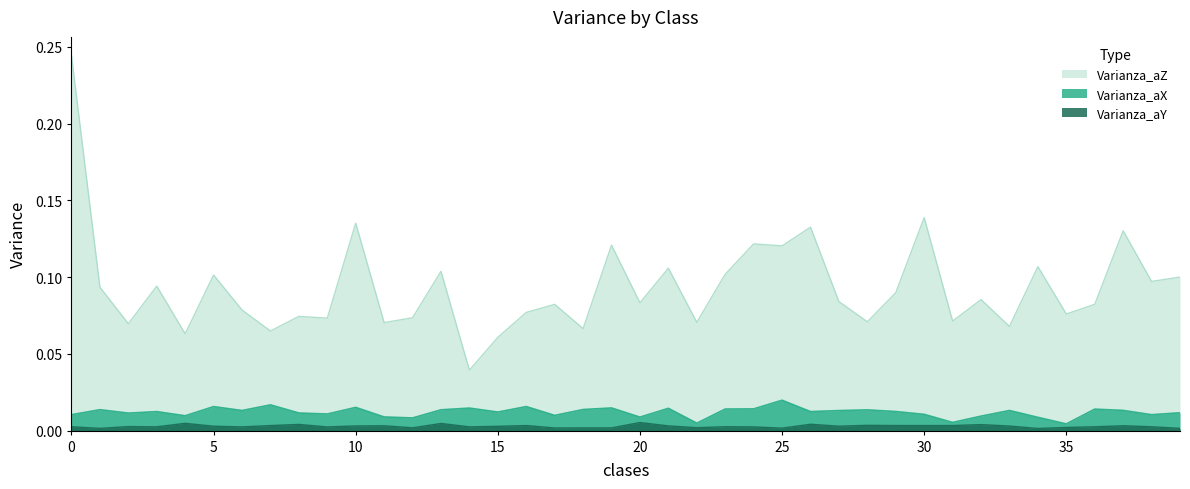

Reading right to left, transcribe all the data shown in this chart.

Varianza_aX: 0.0	0.0	0.0	0.0	0.0	0.0	0.0	0.0	0.0	0.0	0.0	0.0	0.0	0.0	0.0	0.0	0.0	0.0	0.0	0.0	0.0	0.0	0.0	0.0	0.0	0.0	0.0	0.0	0.0	0.0	0.0	0.0	0.0	0.0	0.0	0.0	0.0	0.0	0.0	0.0
Varianza_aY: 0.0	0.0	0.0	0.0	0.0	0.0	0.0	0.0	0.0	0.0	0.0	0.0	0.0	0.0	0.0	0.0	0.0	0.0	0.0	0.0	0.0	0.0	0.0	0.0	0.0	0.0	0.0	0.0	0.0	0.0	0.0	0.0	0.0	0.0	0.0	0.0	0.0	0.0	0.0	0.0
Varianza_aZ: 0.1	0.1	0.1	0.1	0.1	0.1	0.1	0.1	0.1	0.1	0.1	0.1	0.1	0.1	0.1	0.1	0.1	0.1	0.1	0.1	0.1	0.1	0.1	0.1	0.1	0.0	0.1	0.1	0.1	0.1	0.1	0.1	0.1	0.1	0.1	0.1	0.1	0.1	0.1	0.2